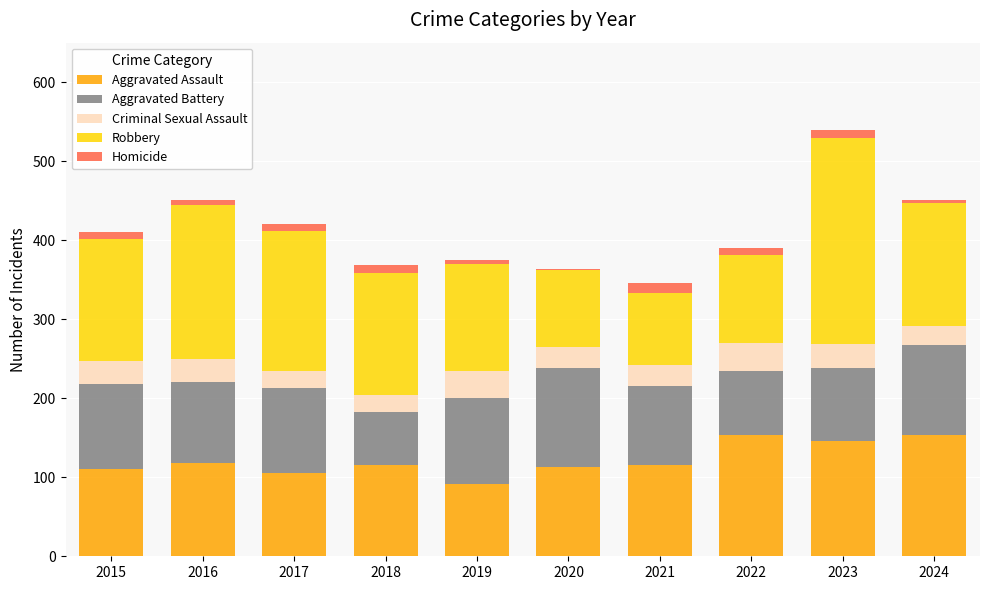

What is the maximum value for Aggravated Assault?

154